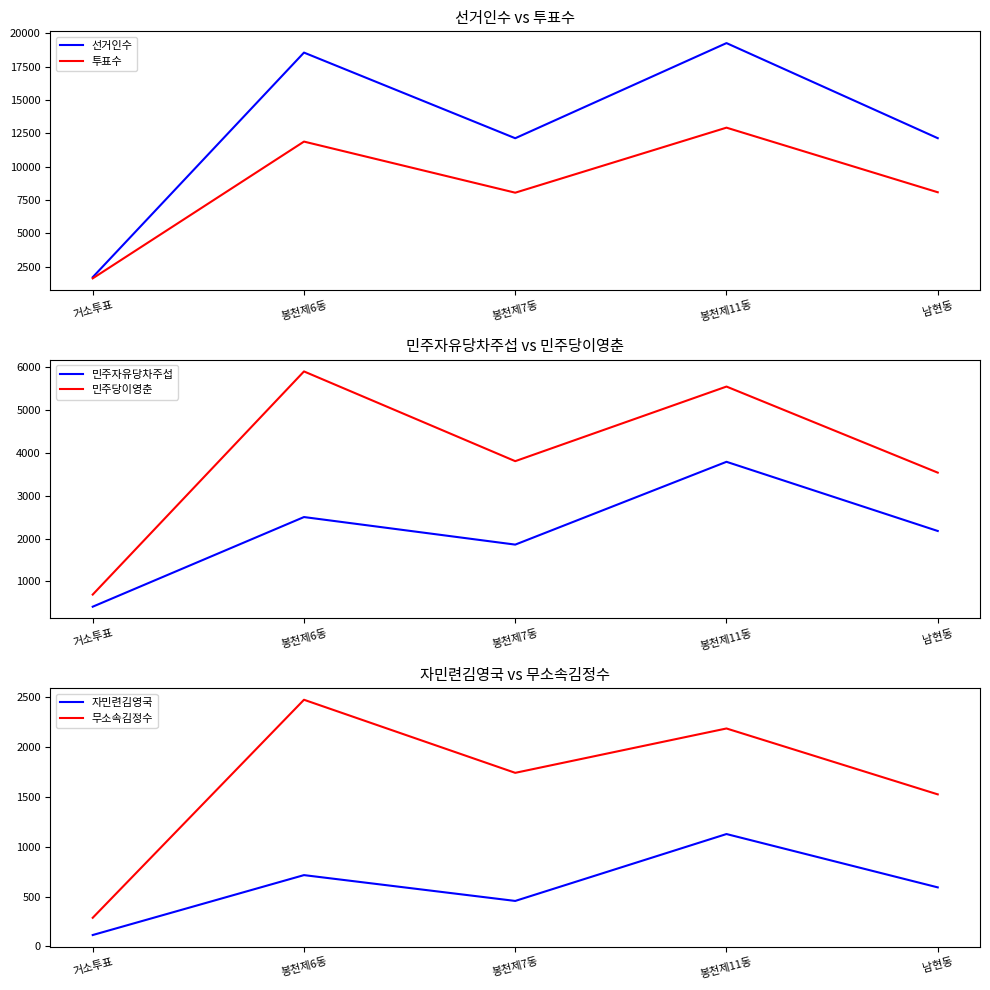

Reading right to left, what are all the values shown in this chart?

선거인수: 남현동=12145	봉천제11동=19275	봉천제7동=12141	봉천제6동=18563	거소투표=1721
투표수: 남현동=8090	봉천제11동=12934	봉천제7동=8057	봉천제6동=11889	거소투표=1633
민주자유당차주섭: 남현동=2175	봉천제11동=3784	봉천제7동=1858	봉천제6동=2499	거소투표=414
민주당이영춘: 남현동=3532	봉천제11동=5534	봉천제7동=3799	봉천제6동=5886	거소투표=696
자민련김영국: 남현동=592	봉천제11동=1127	봉천제7동=456	봉천제6동=715	거소투표=114
무소속김정수: 남현동=1525	봉천제11동=2186	봉천제7동=1741	봉천제6동=2474	거소투표=287